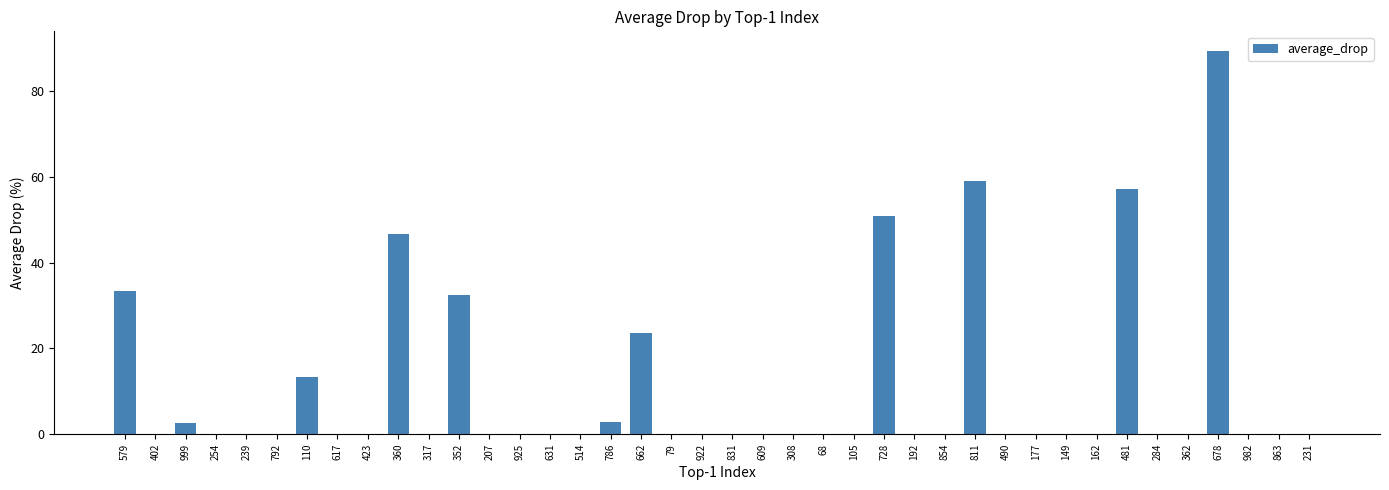

Which has a higher value, 786 or 922?

786